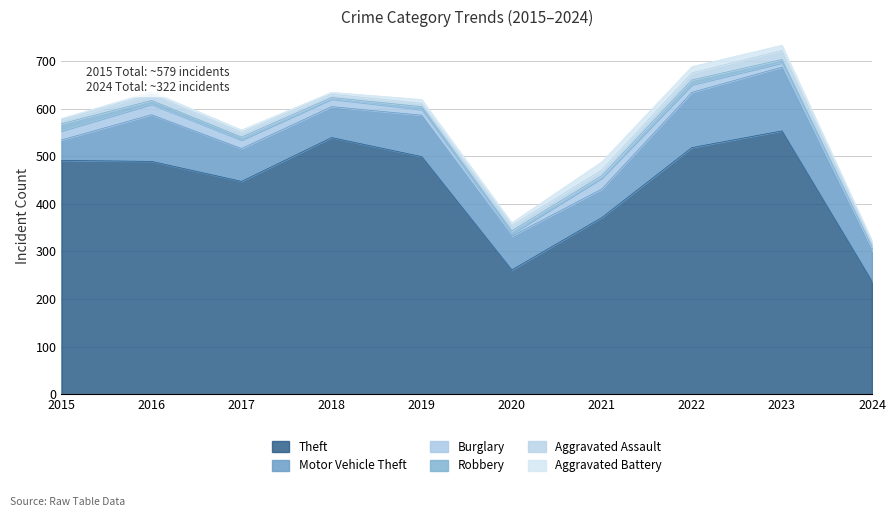

The value of Robbery at 2024 is 7. True or false?

False